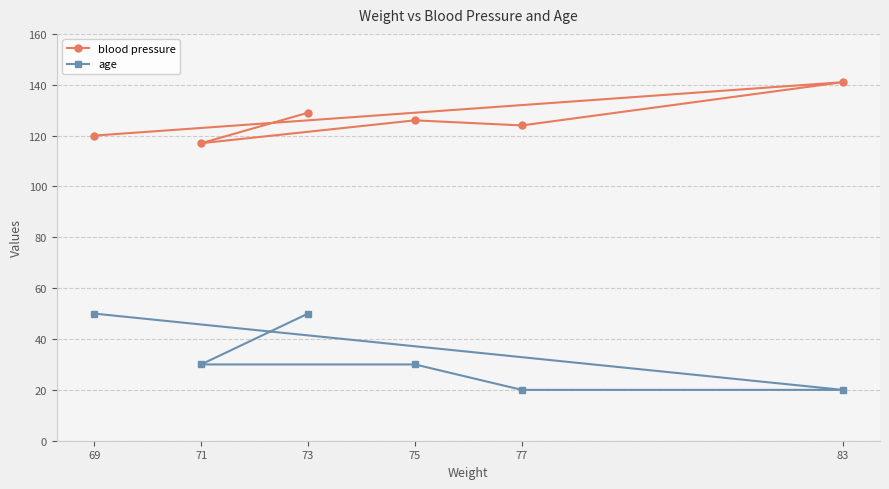

What is the total value across all series at 71?

147